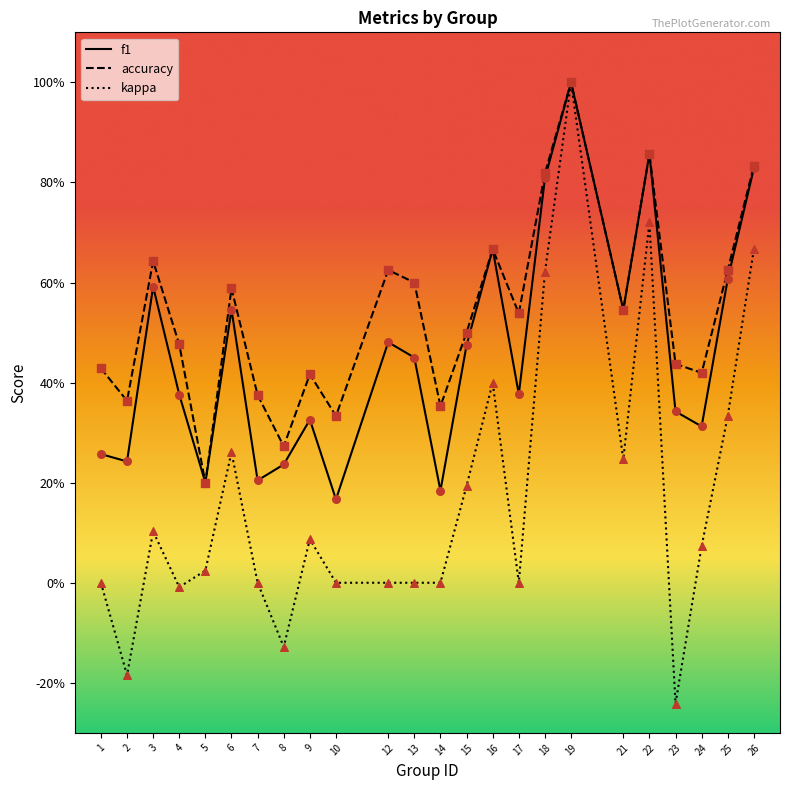

What is the total value across all series at 5?

0.4